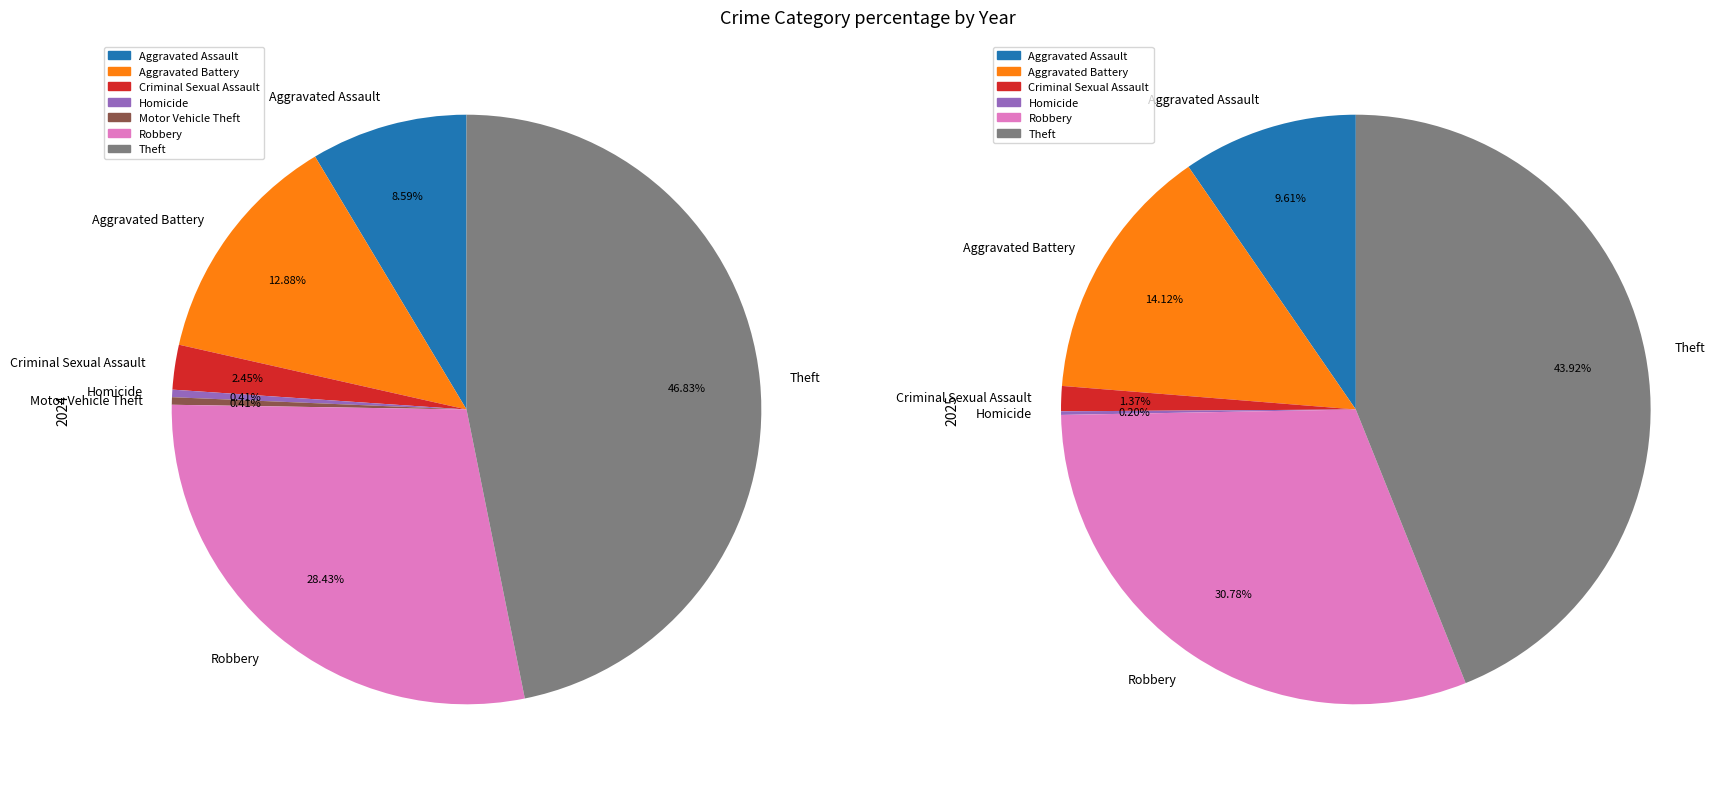

Does values_2024 represent more than half of the total?

No